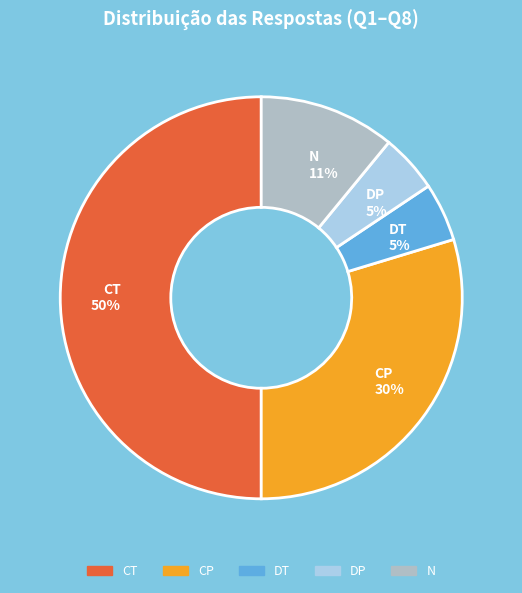

What percentage is the DT slice, to the nearest percent?

5%